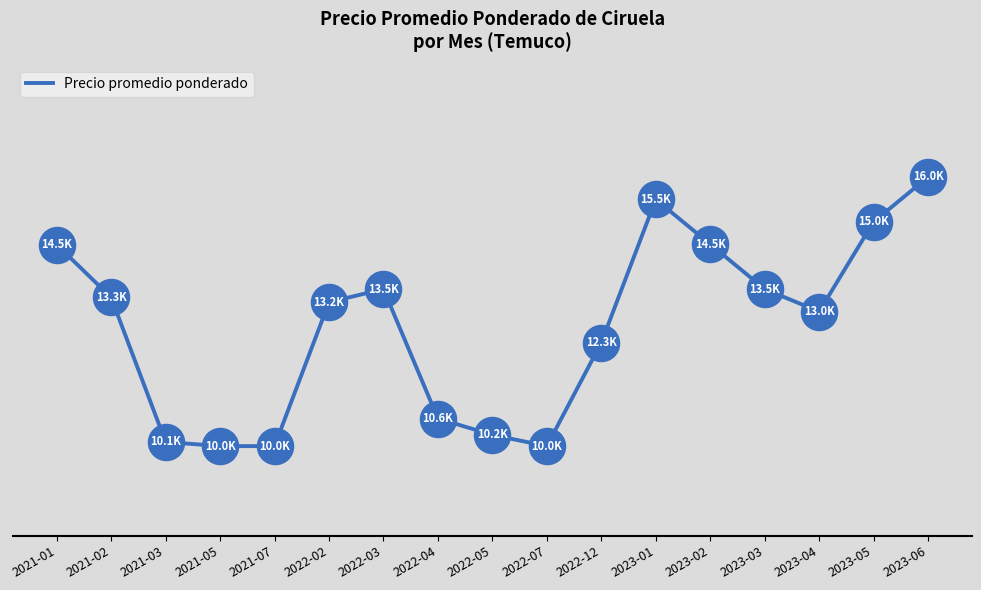

What value does the data have at 2023-01, to the nearest 10?

15500